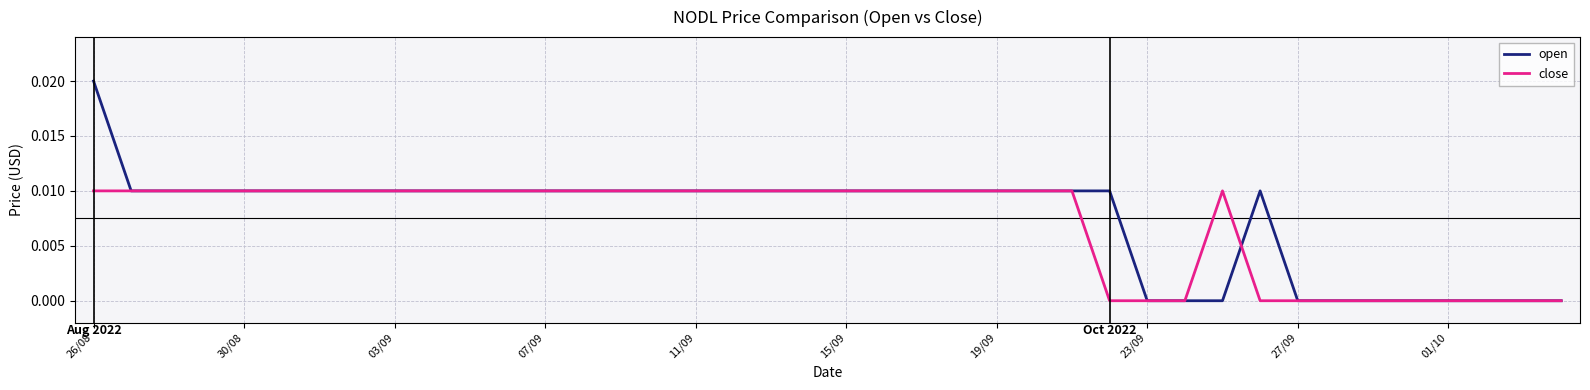

Rank the series by their maximum value, from highest to lowest.

open, close